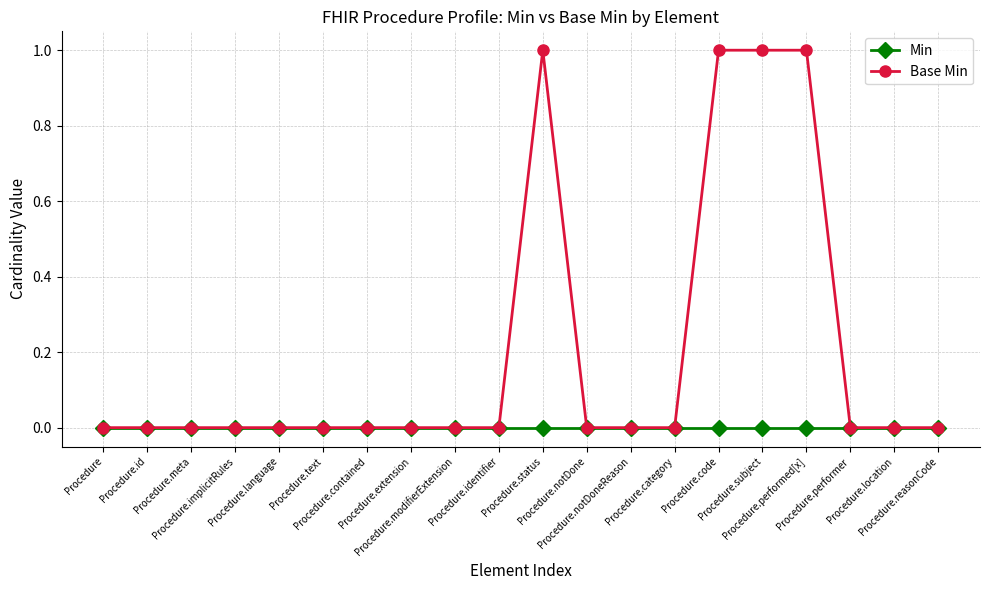

Which series has the largest range (max minus min)?

Base Min